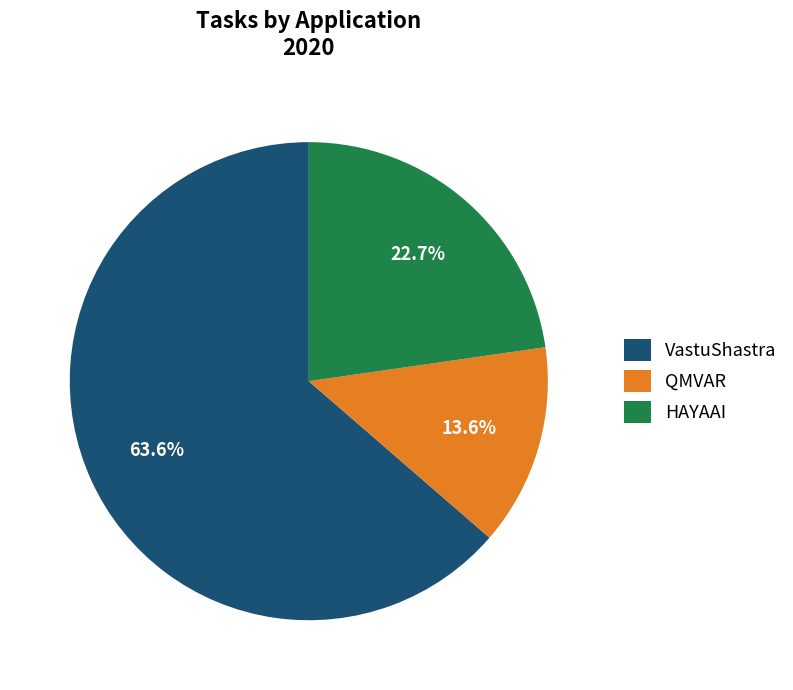

Does any single category account for the majority?

Yes